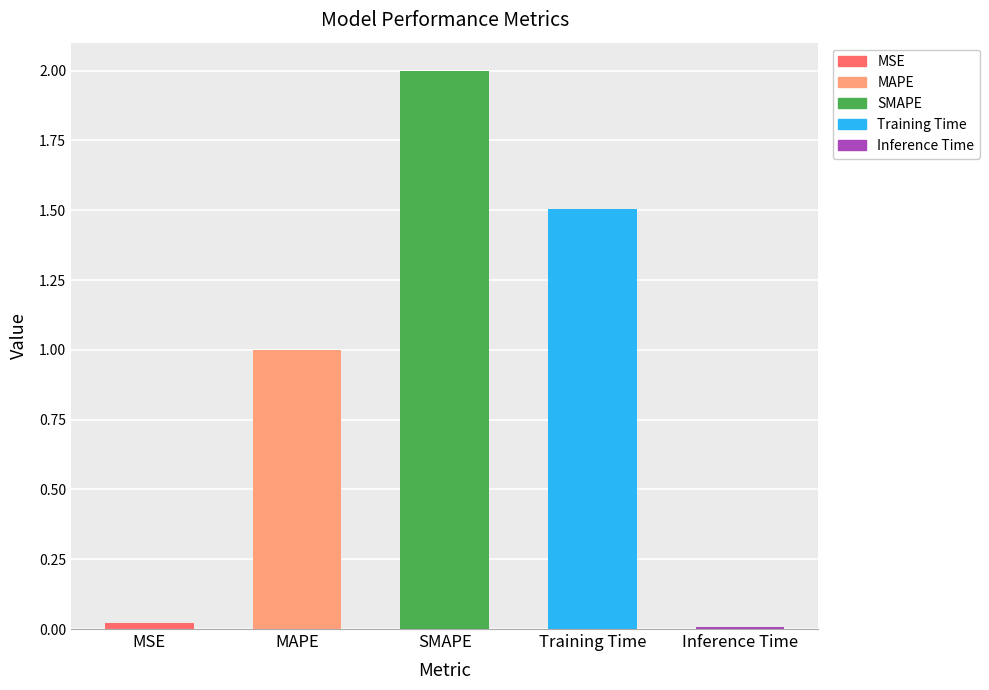

True or false: the data shows 0.4 at MAPE.

False